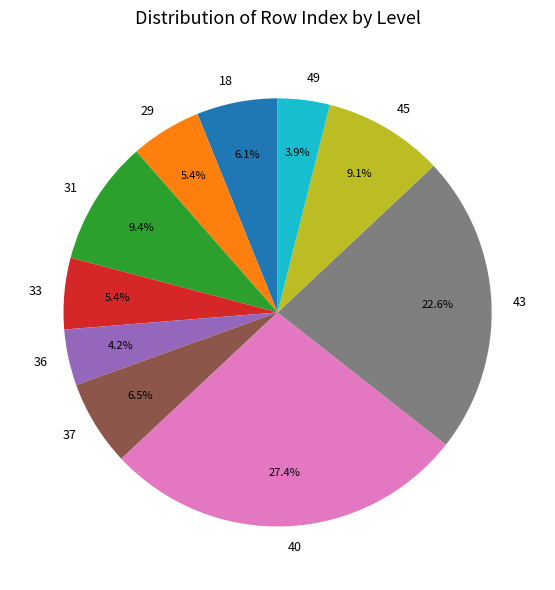

True or false: 37 accounts for 14% of the total.

False